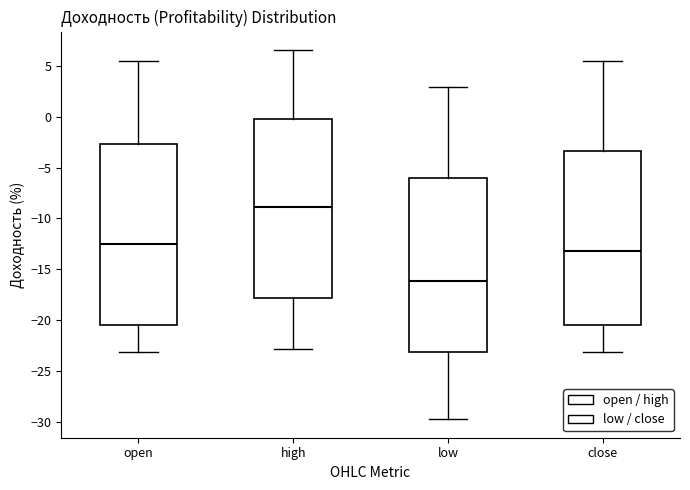

Reading left to right, read every box against the y-axis: the position of its median line, the range the box covers, and the ends of its whiskers. The values are not printed on the chart, so give them approximately, as read against the axis.

open: median -12.5, box -20.5 to -2.5, whiskers -23.0 to 5.5
high: median -9.0, box -18.0 to 0.0, whiskers -23.0 to 6.5
low: median -16.0, box -23.0 to -6.0, whiskers -30.0 to 3.0
close: median -13.0, box -20.5 to -3.5, whiskers -23.0 to 5.5